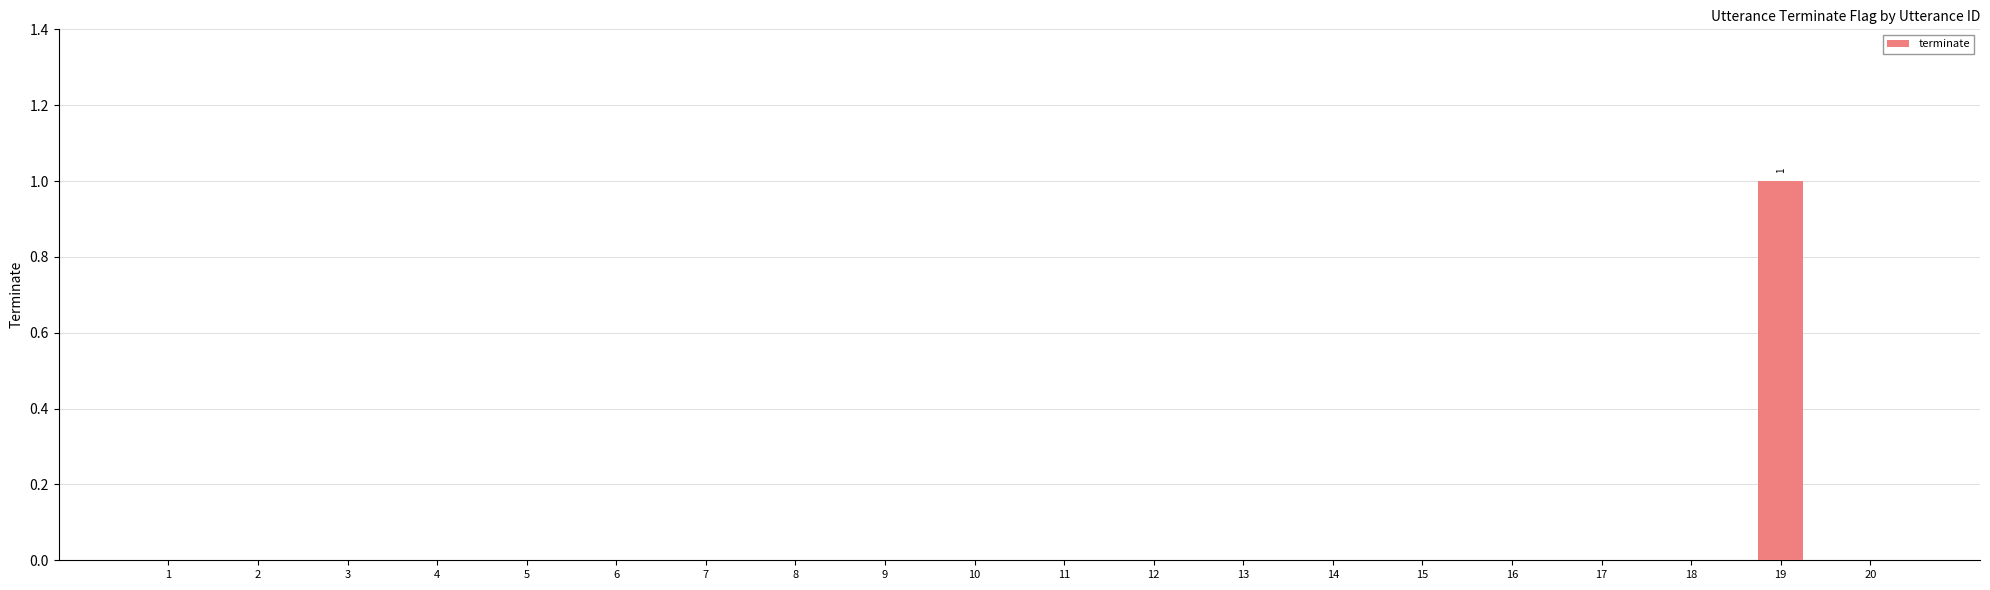

How many values are between 0 and 1?

20